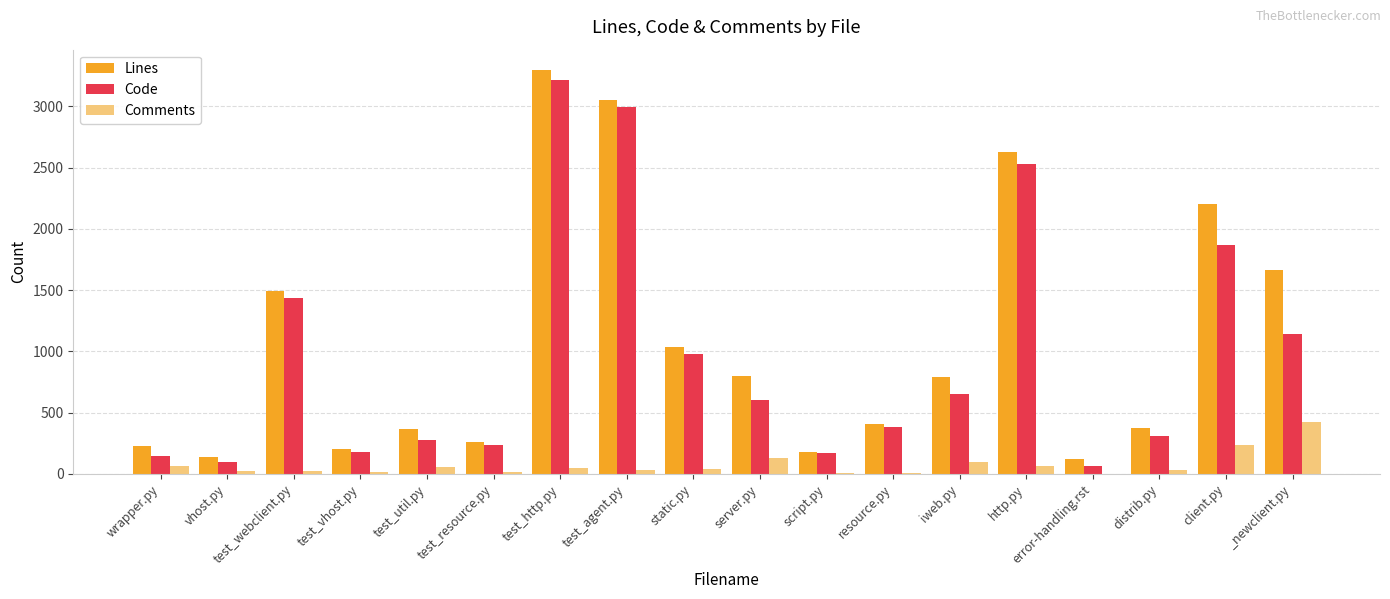

At which category is the sum across all series the highest?

test_http.py